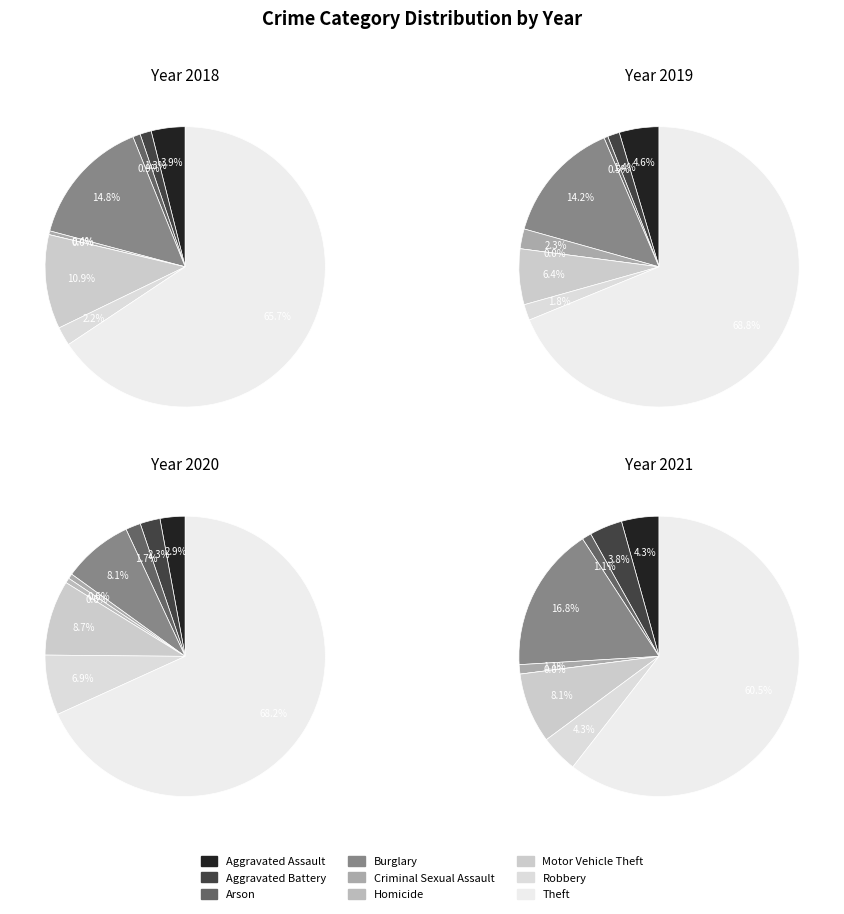

To the nearest percent, what is the average slice percentage?

11%